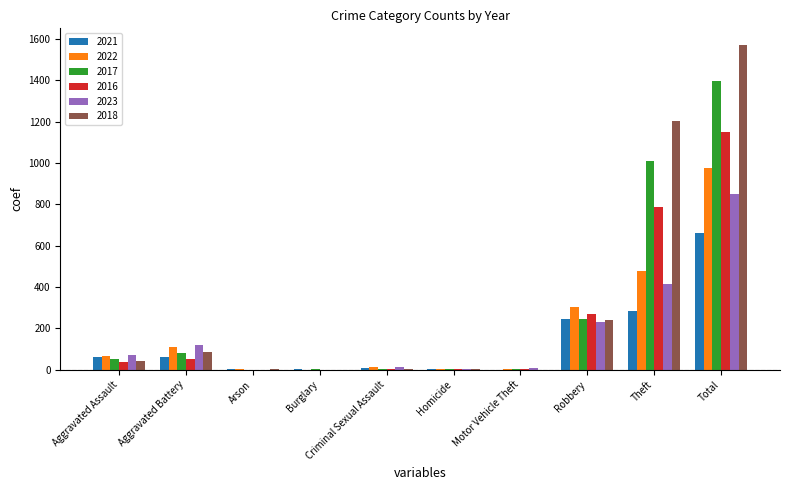

What is the spread (max minus min) of values at Arson?

3